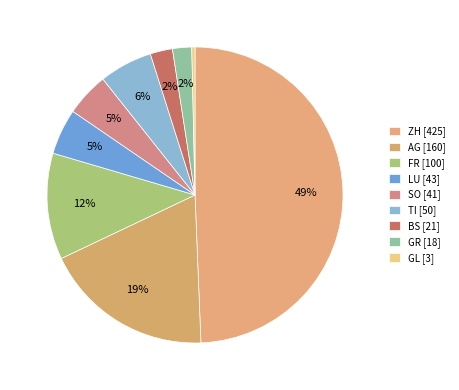

How many segments does this pie chart have?

9